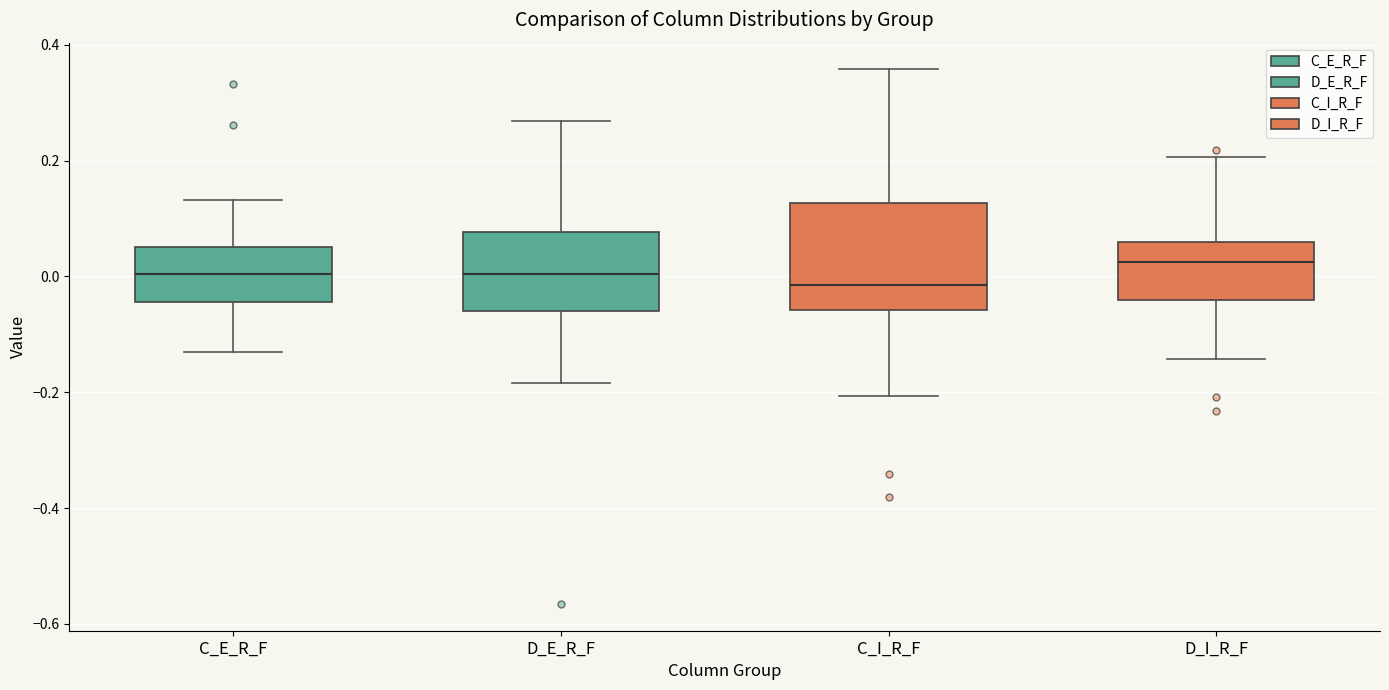

Which box is the tallest, from its lower edge to its upper edge?

C_I_R_F